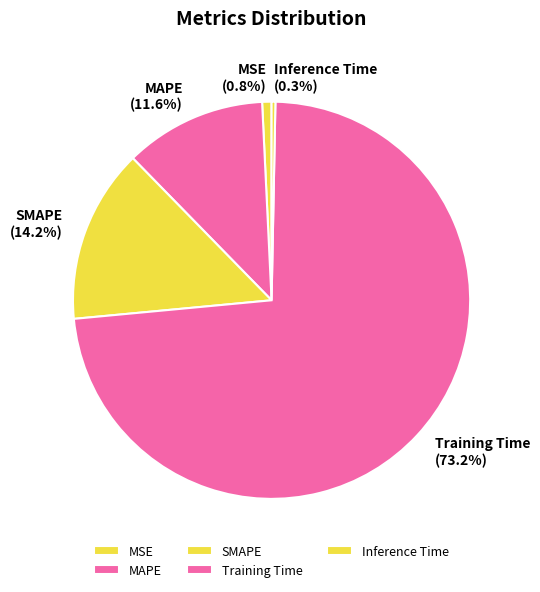

Is the sum of MAPE and MSE greater than half?

No